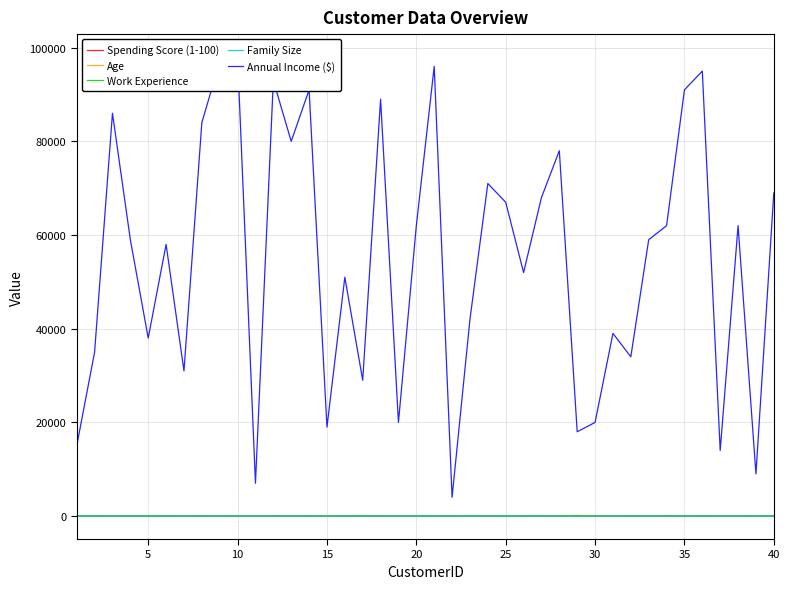

Does the chart display data point markers on the line(s)?

No